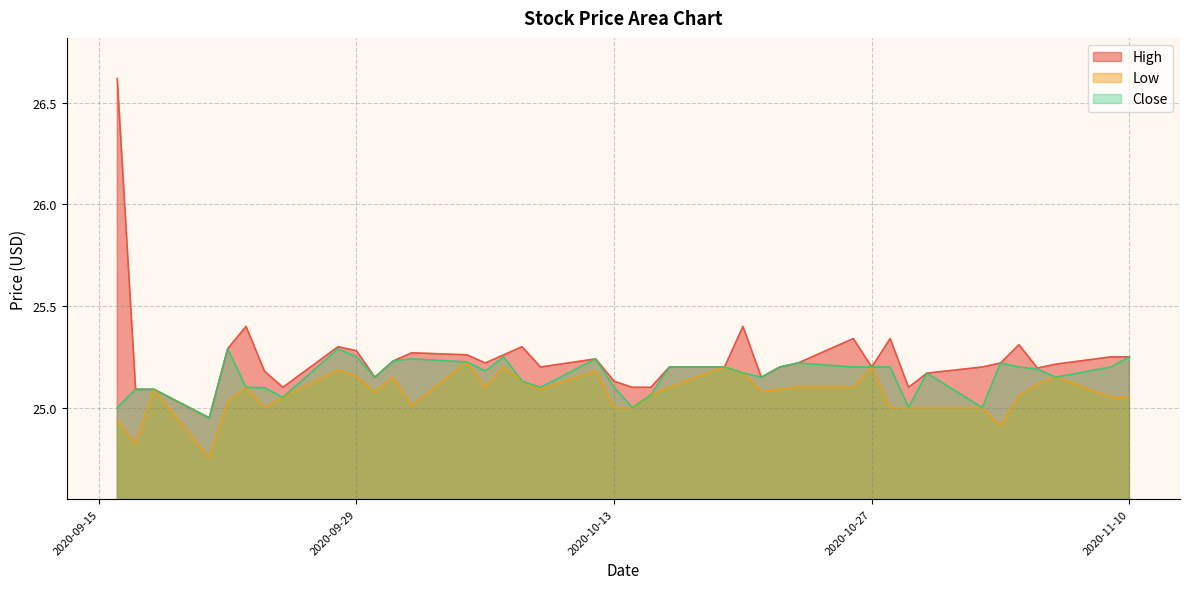

Which category has the highest value across all series?

2020-09-16